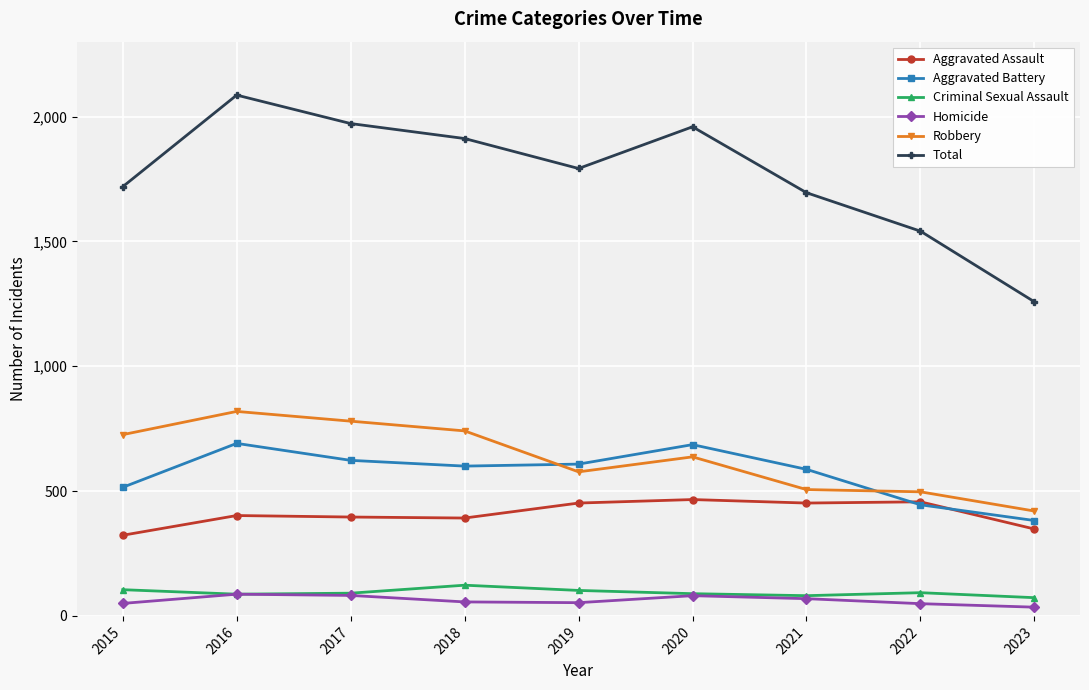

True or false: Robbery and Homicide intersect in this chart.

False